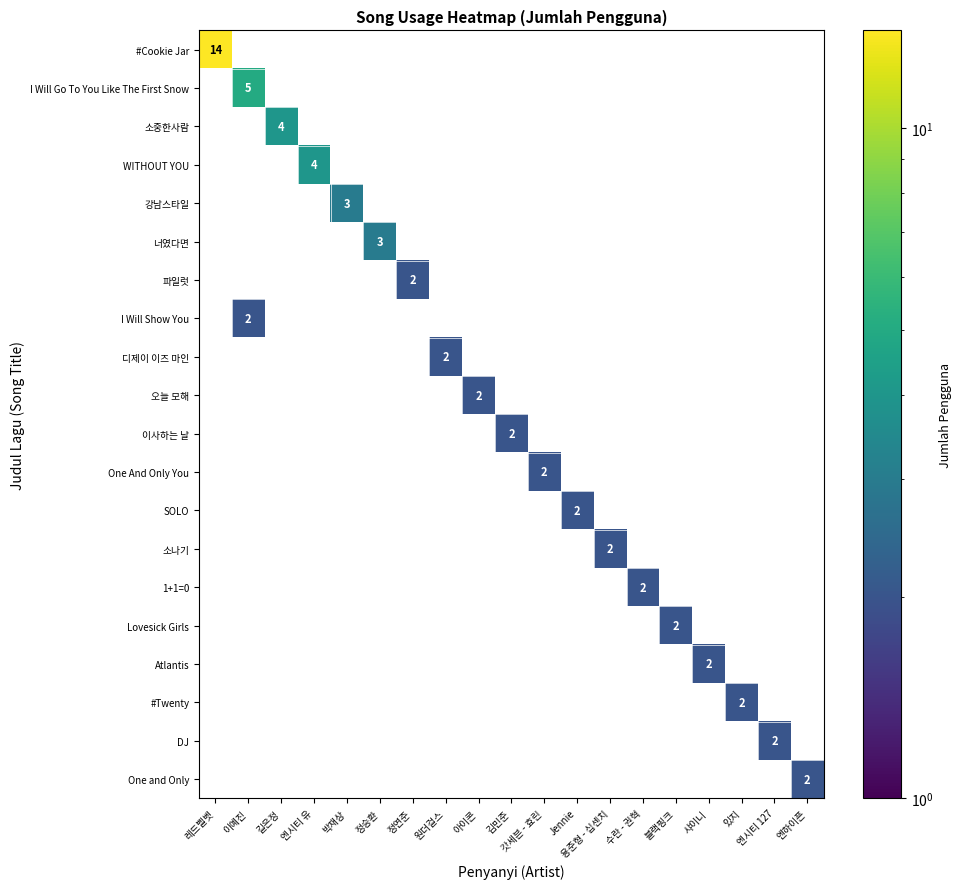

How many categories are shown in the chart?

19